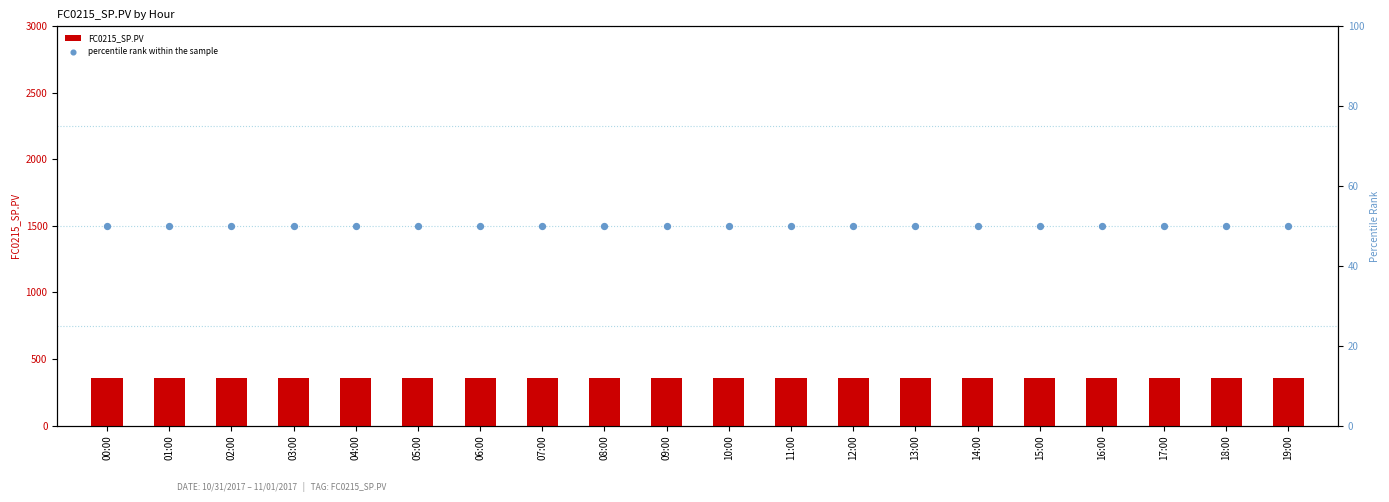

What are all the series names shown in the legend?

FC0215_SP.PV, percentile rank within the sample